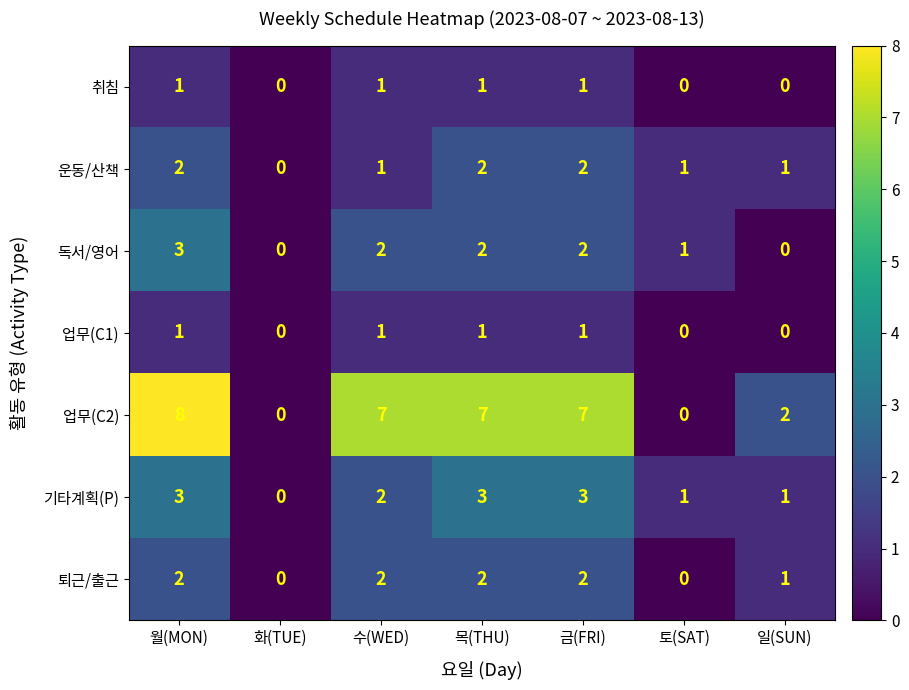

Count the number of data series in this chart.

7